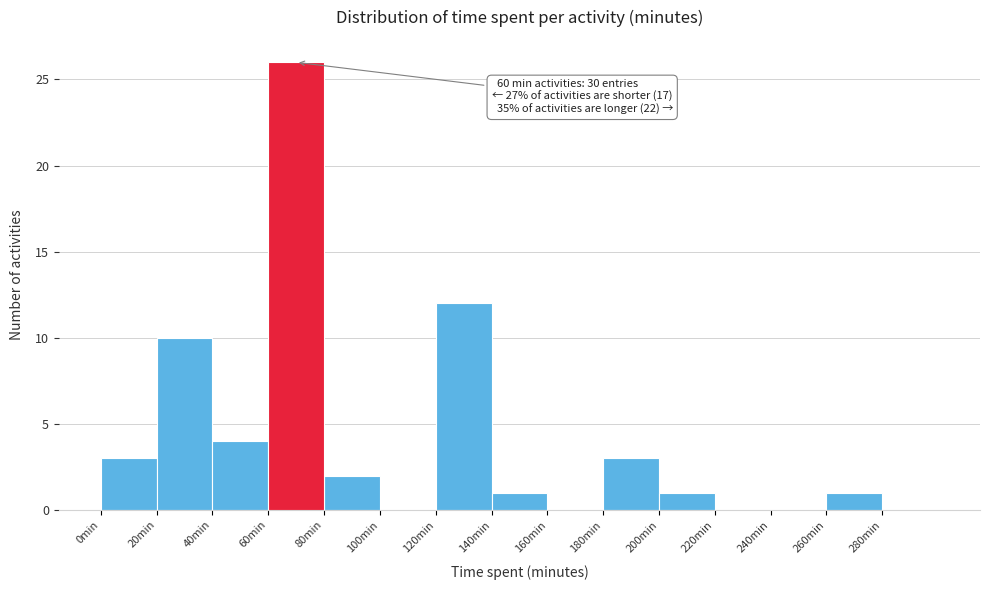

Which range on the x-axis has the tallest bar?

60 to 80